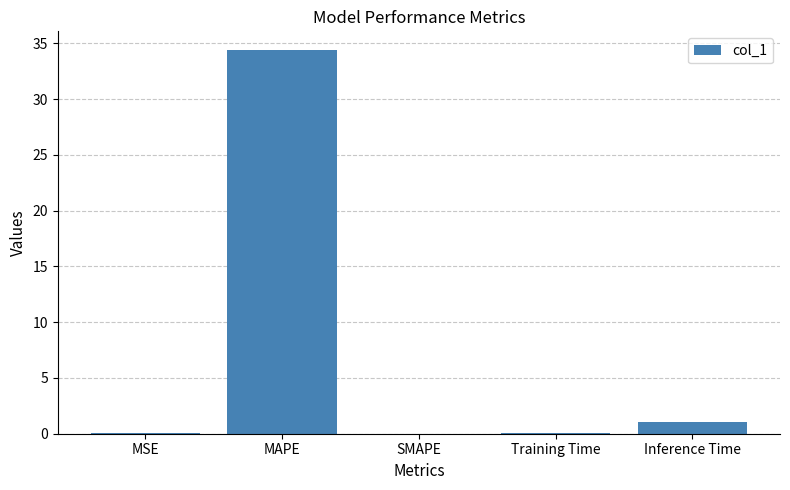

At which label is the value closest to 17?

Inference Time